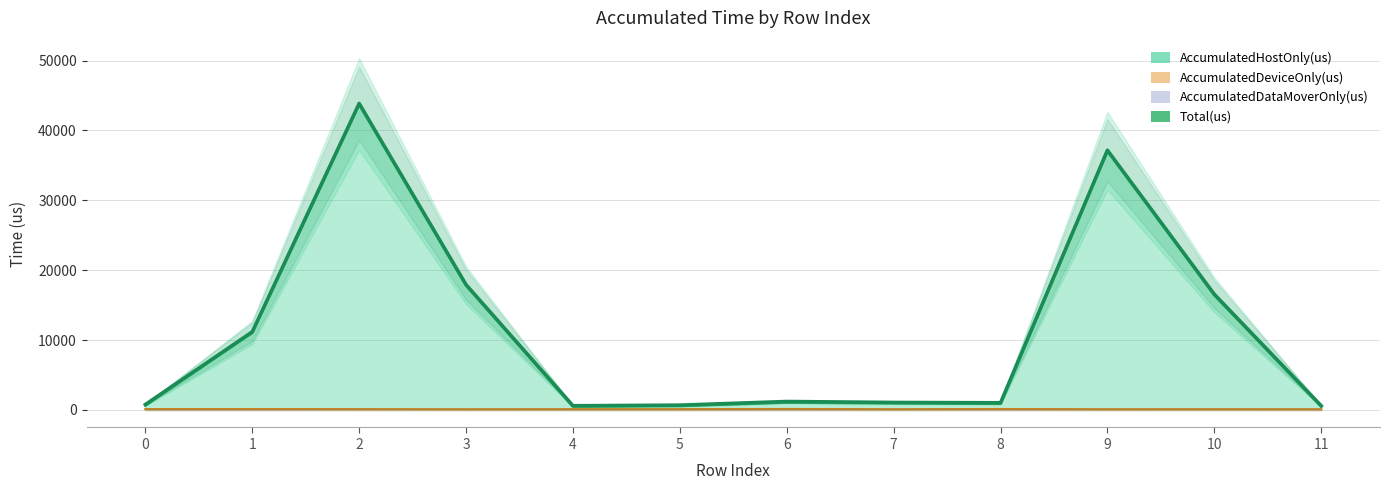

Which label corresponds to the smallest value in the chart?

11